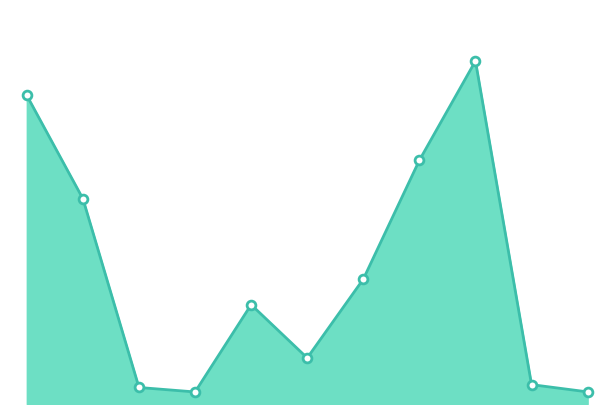

How many lines are shown in the chart?

1